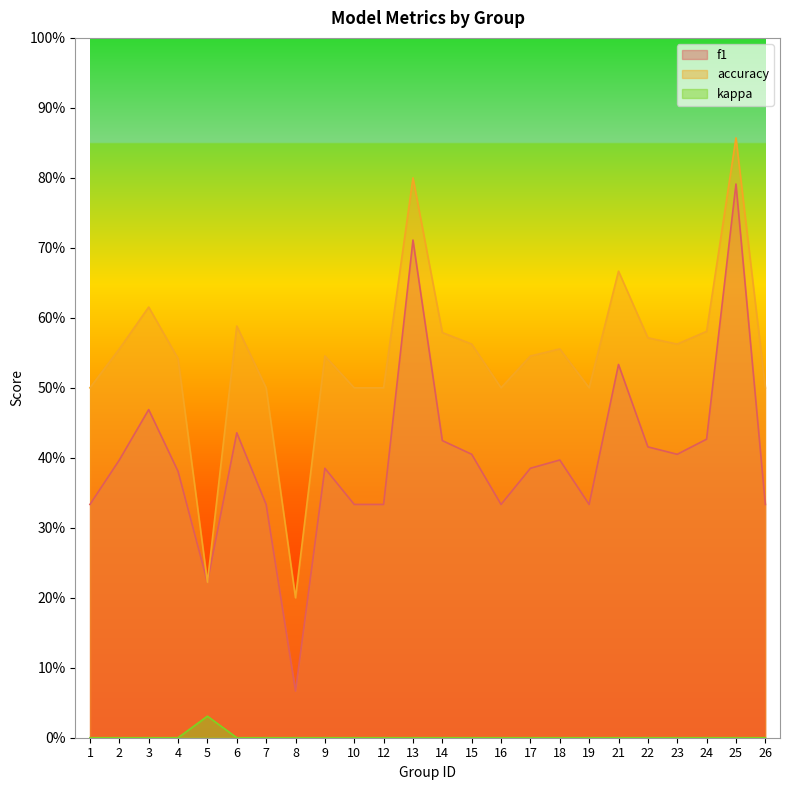

Does the chart display data point markers on the line(s)?

No